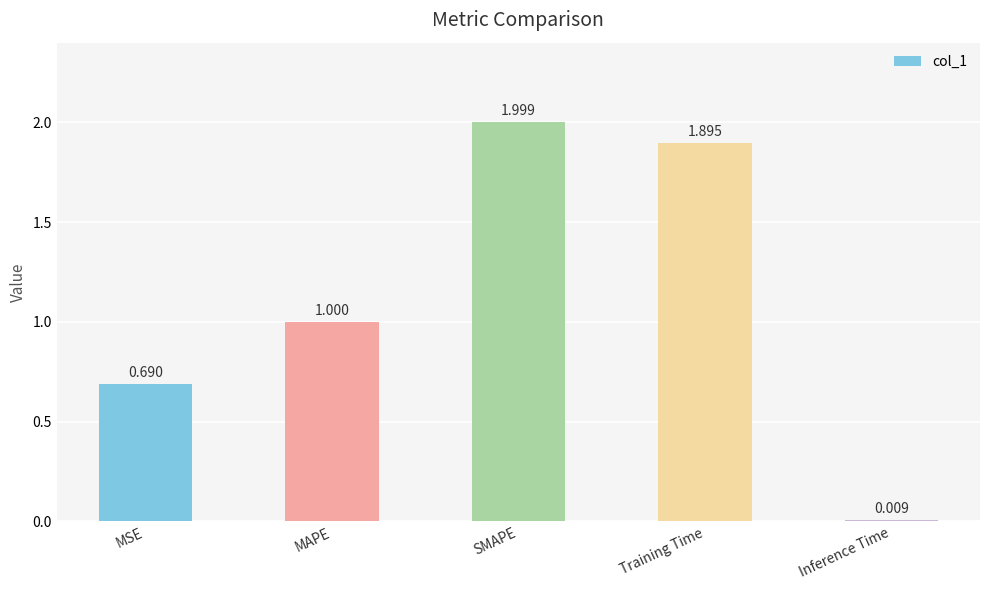

At which label is the value closest to 1?

MAPE